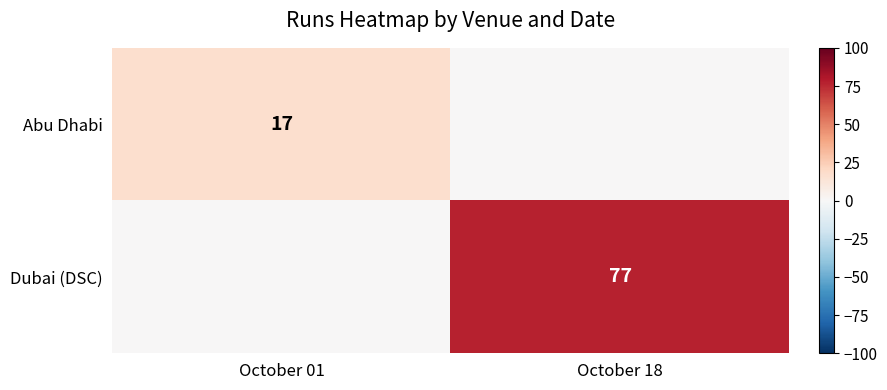

The value of Abu Dhabi at October 01 is 25. True or false?

False